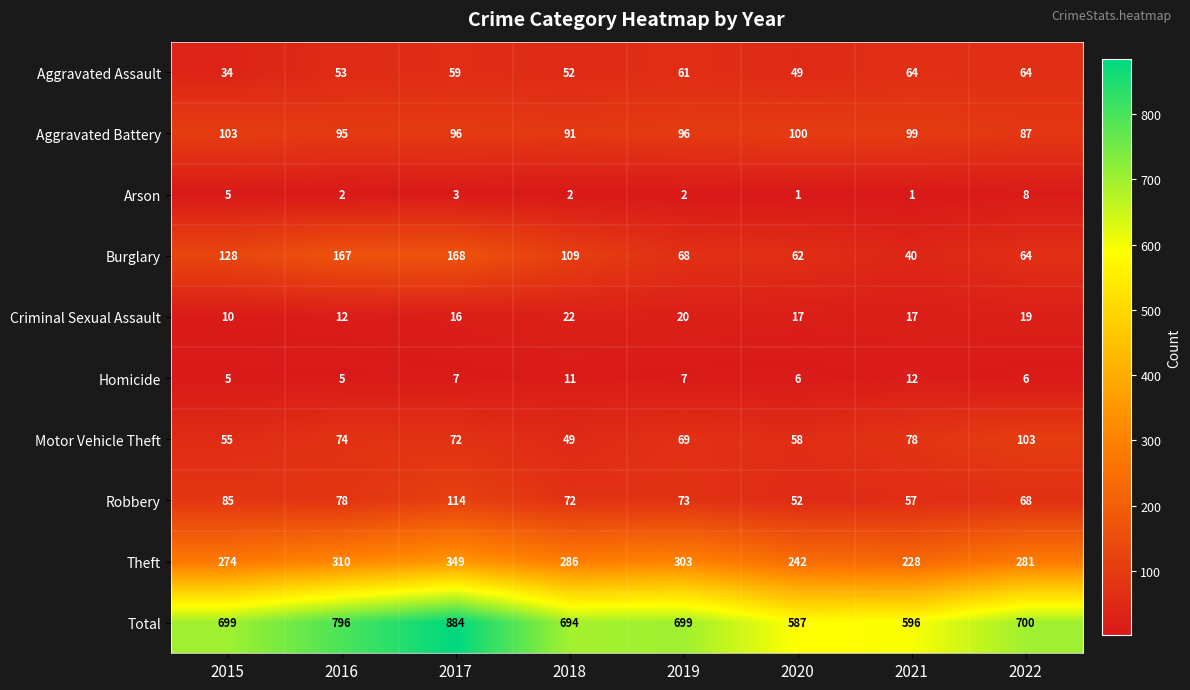

Which series has the largest range (max minus min)?

Total